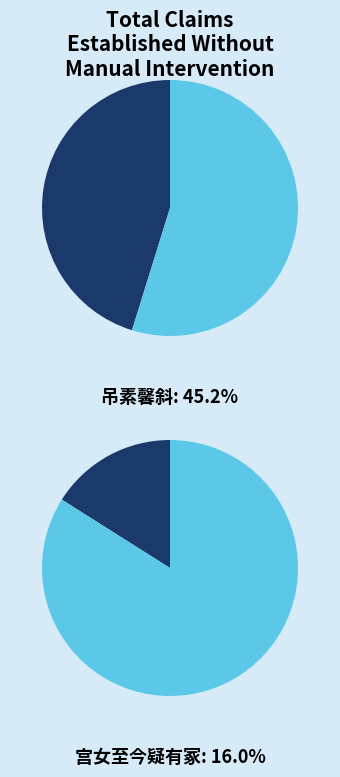

True or false: 素馨斜 accounts for 27% of the total.

False